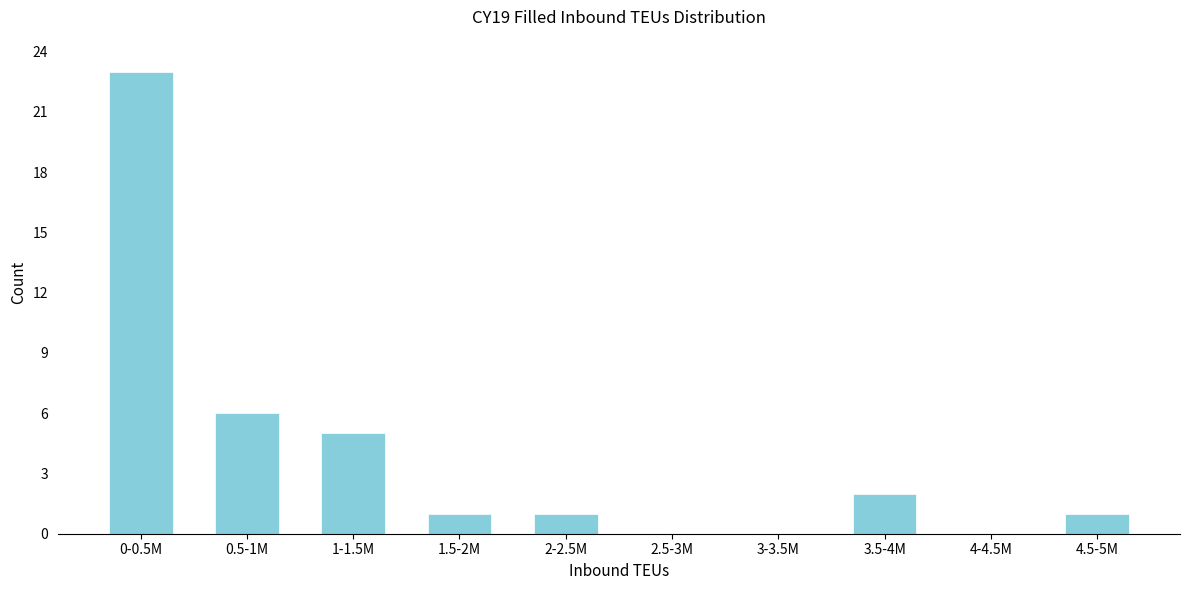

Reading right to left, what are all the values shown in this chart?

4.5-5M=1	4-4.5M=0	3.5-4M=2	3-3.5M=0	2.5-3M=0	2-2.5M=1	1.5-2M=1	1-1.5M=5	0.5-1M=6	0-0.5M=23